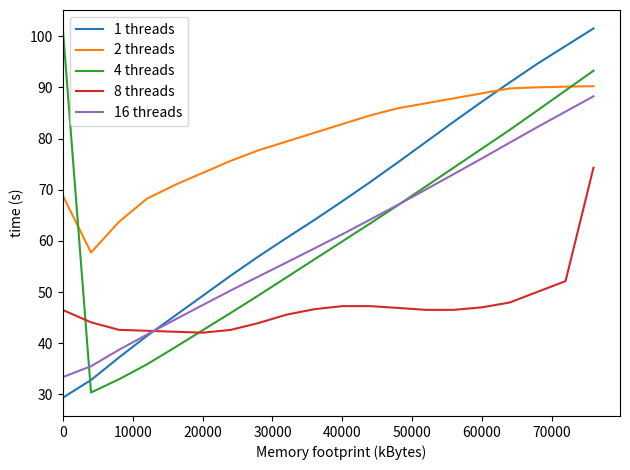

What is the lowest value of the 1 threads series?

29.4